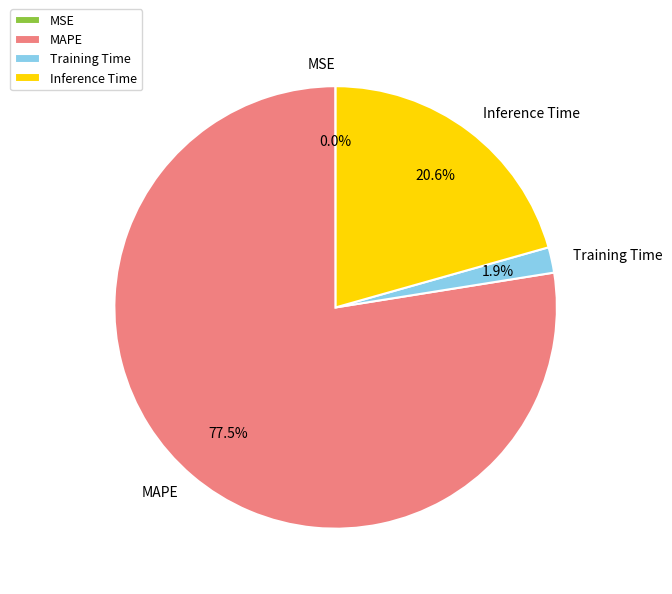

What percentage is NOT represented by Inference Time?

79.4%